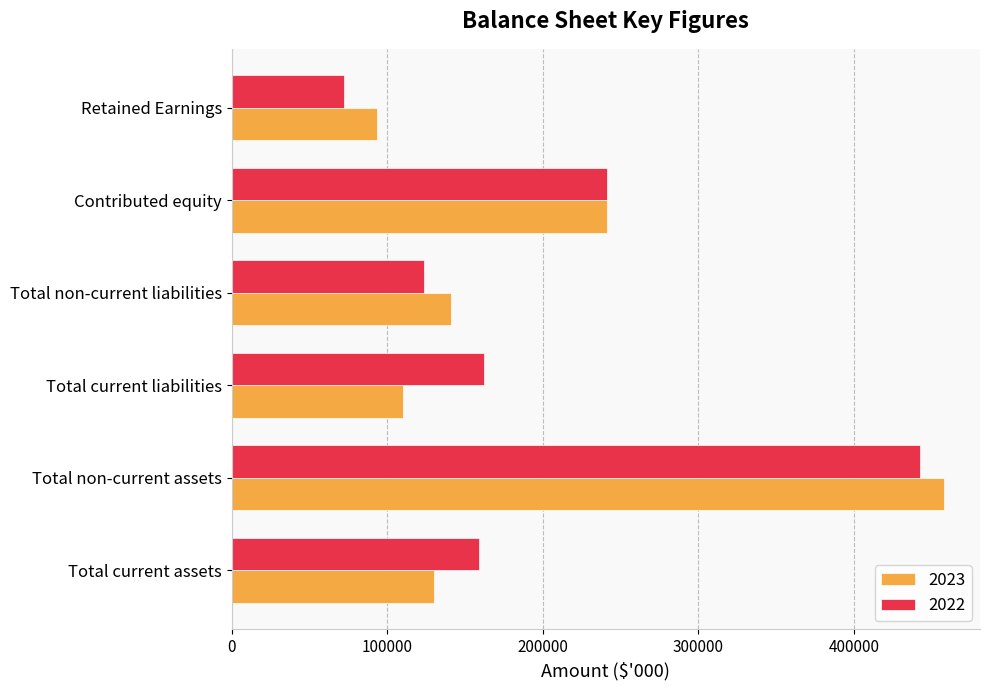

What value does the 2022 series have at Retained Earnings?

71901